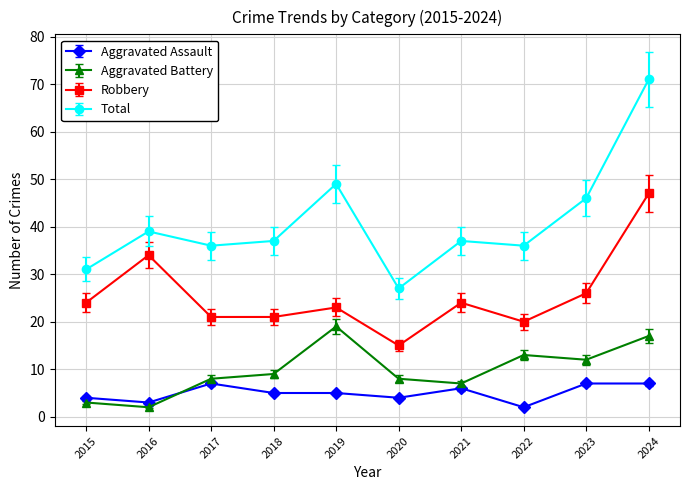

What is the sum of all Aggravated Battery values?

98